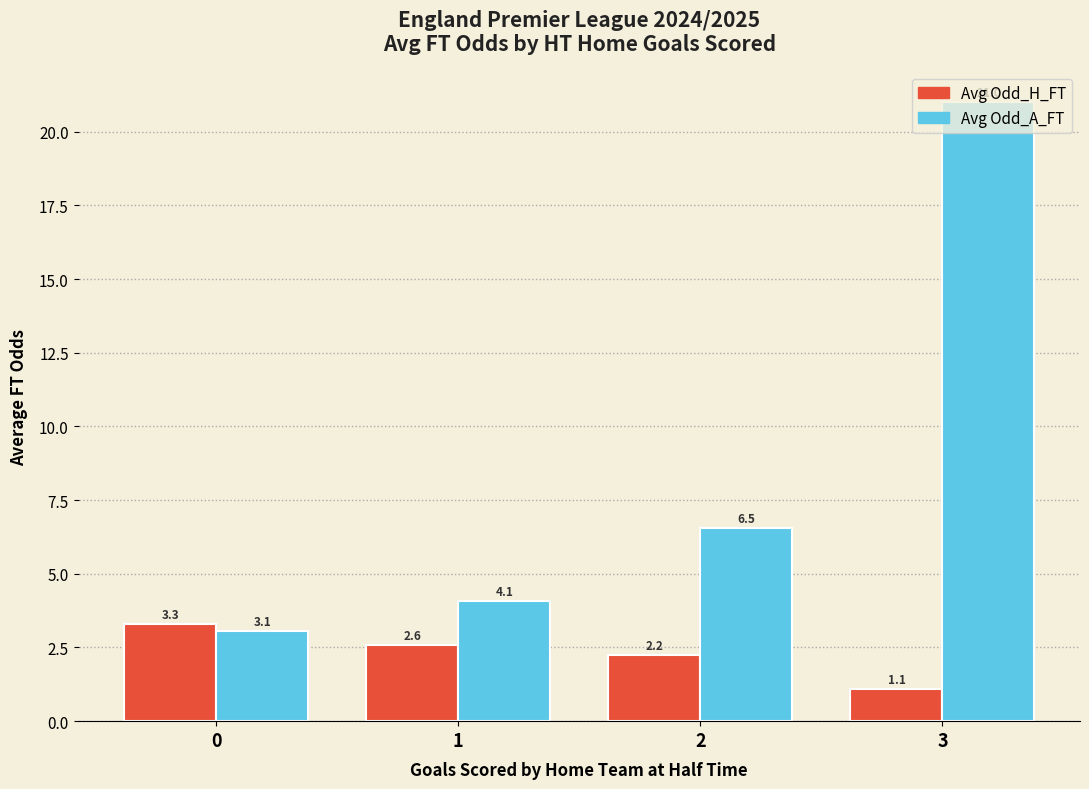

What is the total value across all series at 1?

6.7